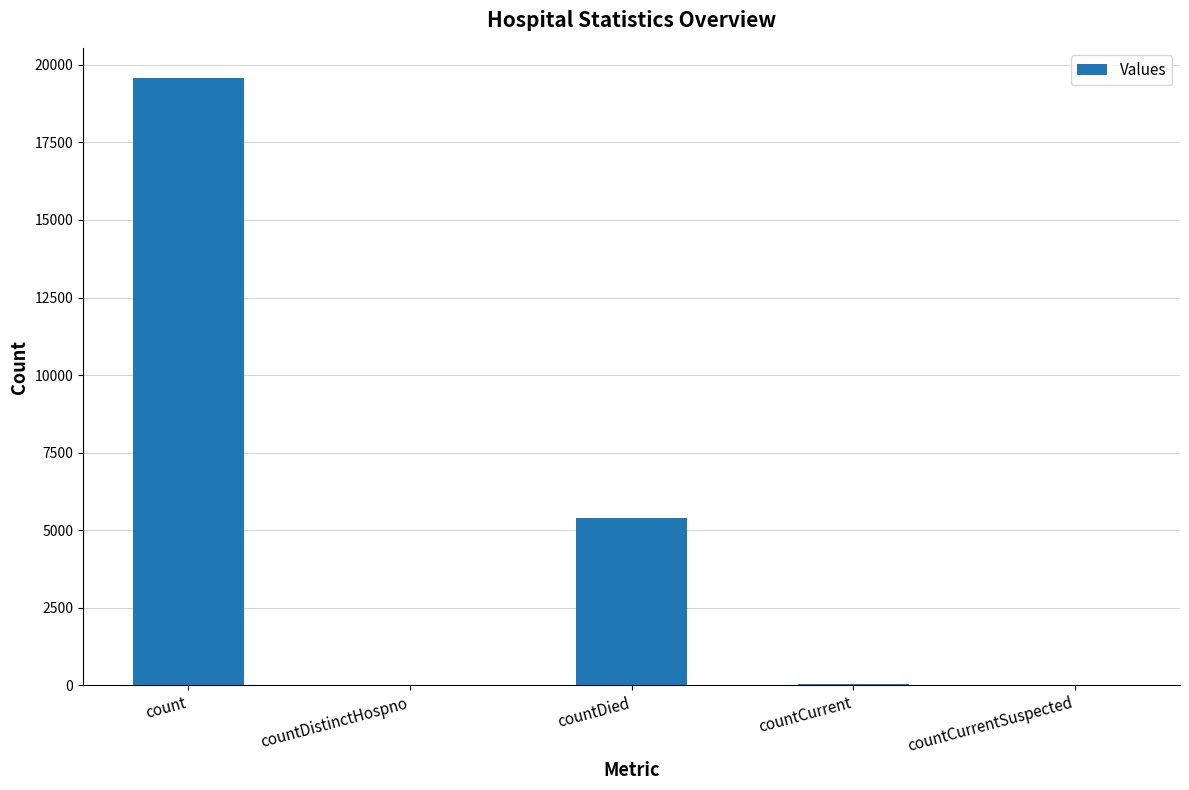

Count the number of categories in the chart.

5